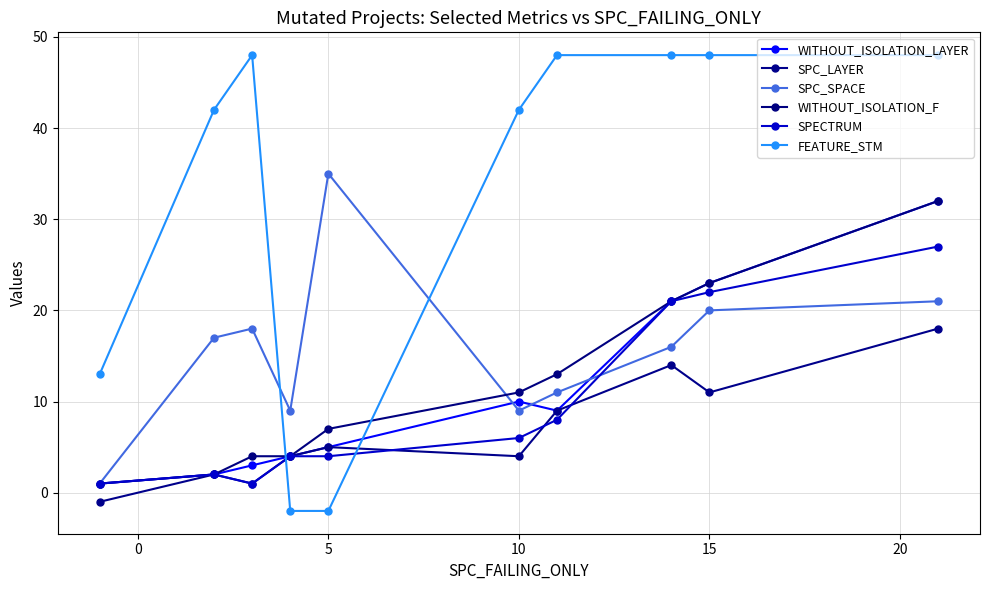

Reading left to right, list all the values displayed in this chart.

WITHOUT_ISOLATION_LAYER: 1	2	3	4	5	10	9	21	23	32
SPC_LAYER: -1	2	1	4	5	4	9	14	11	18
SPC_SPACE: 1	17	18	9	35	9	11	16	20	21
WITHOUT_ISOLATION_F: 1	2	4	4	7	11	13	21	23	32
SPECTRUM: 1	2	1	4	4	6	8	21	22	27
FEATURE_STM: 13	42	48	-2	-2	42	48	48	48	48